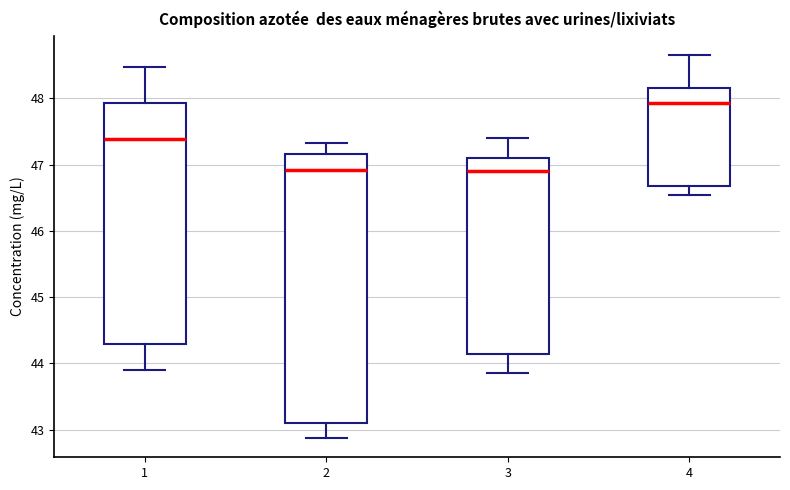

Reading left to right, transcribe this box plot: for each box, give where its median line is, the range the box spans, and where its two whiskers end, as read against the y-axis. The values are not printed on the chart, so give them approximately, as read against the axis.

1: median 47.4, box 44.3 to 47.9, whiskers 43.9 to 48.5
2: median 46.9, box 43.1 to 47.2, whiskers 42.9 to 47.3
3: median 46.9, box 44.1 to 47.1, whiskers 43.9 to 47.4
4: median 47.9, box 46.7 to 48.2, whiskers 46.5 to 48.7